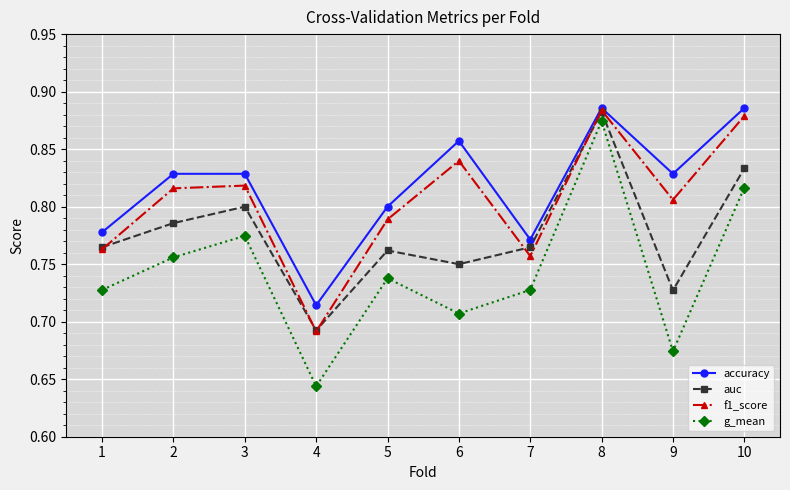

Is the value of g_mean at 4 greater than the value of accuracy at 2?

No